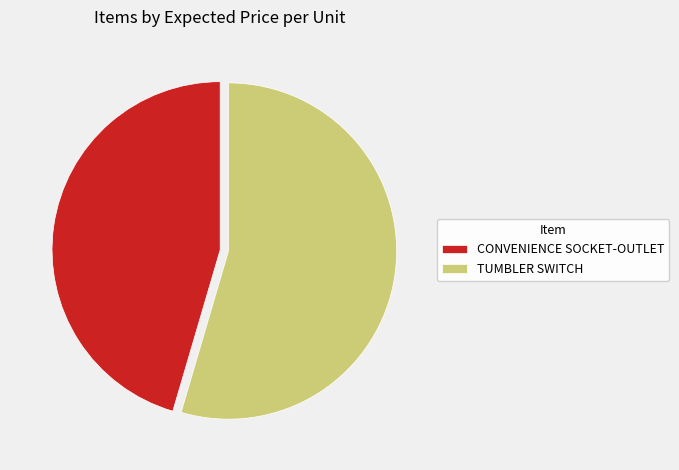

Approximately how many times larger is the value at TUMBLER SWITCH compared to CONVENIENCE SOCKET-OUTLET?

1.2